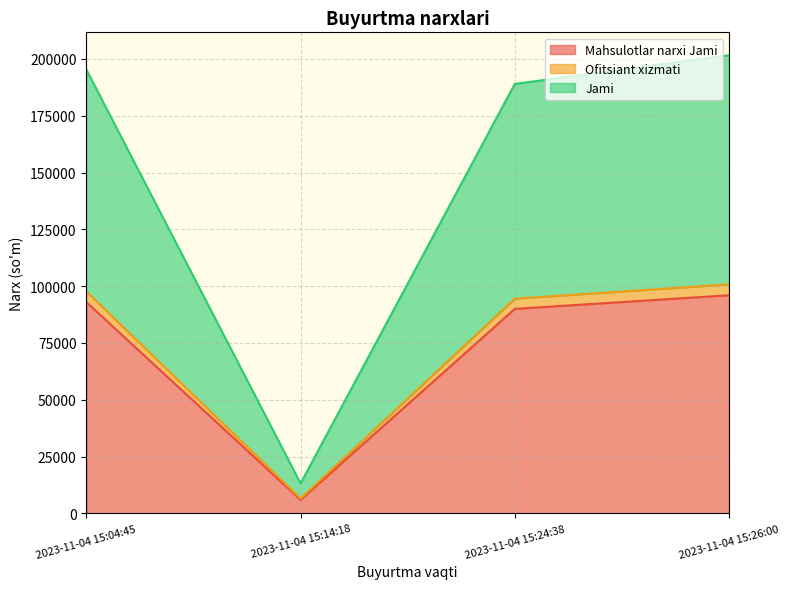

What is the approximate value of Jami at 2023-11-04 15:04:45?

195300